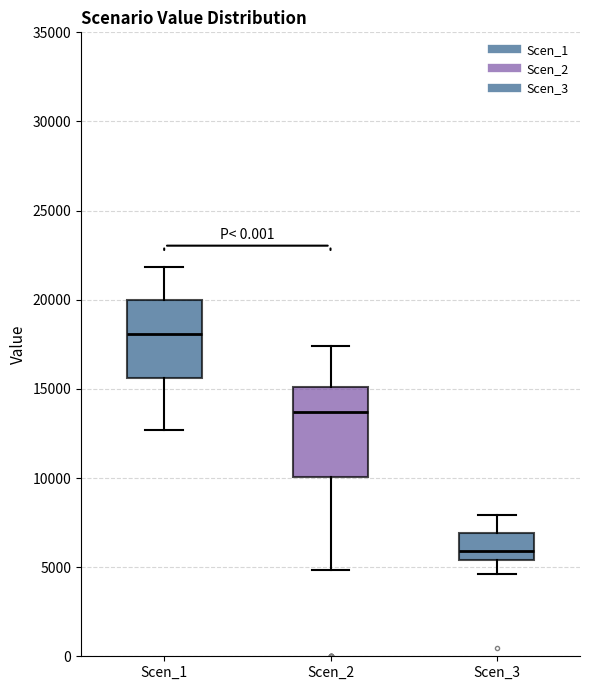

Reading left to right, transcribe this box plot: for each box, give where its median line is, the range the box spans, and where its two whiskers end, as read against the y-axis. The values are not printed on the chart, so give them approximately, as read against the axis.

Scen_1: median 18000, box 15500 to 20000, whiskers 12500 to 22000
Scen_2: median 13500, box 10000 to 15000, whiskers 5000 to 17500
Scen_3: median 6000, box 5500 to 7000, whiskers 4500 to 8000